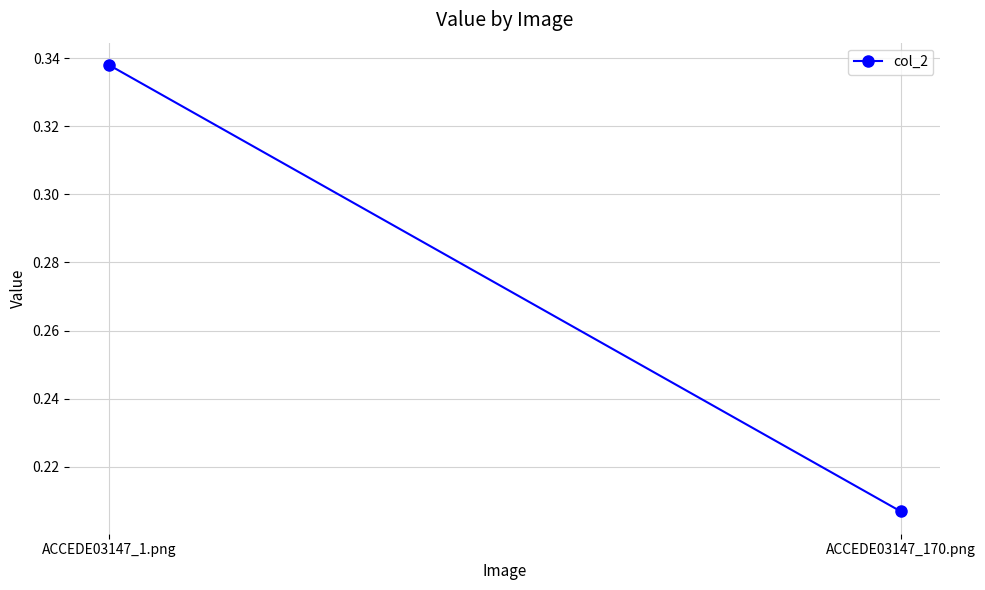

Rank the categories by value from lowest to highest.

ACCEDE03147_170.png, ACCEDE03147_1.png